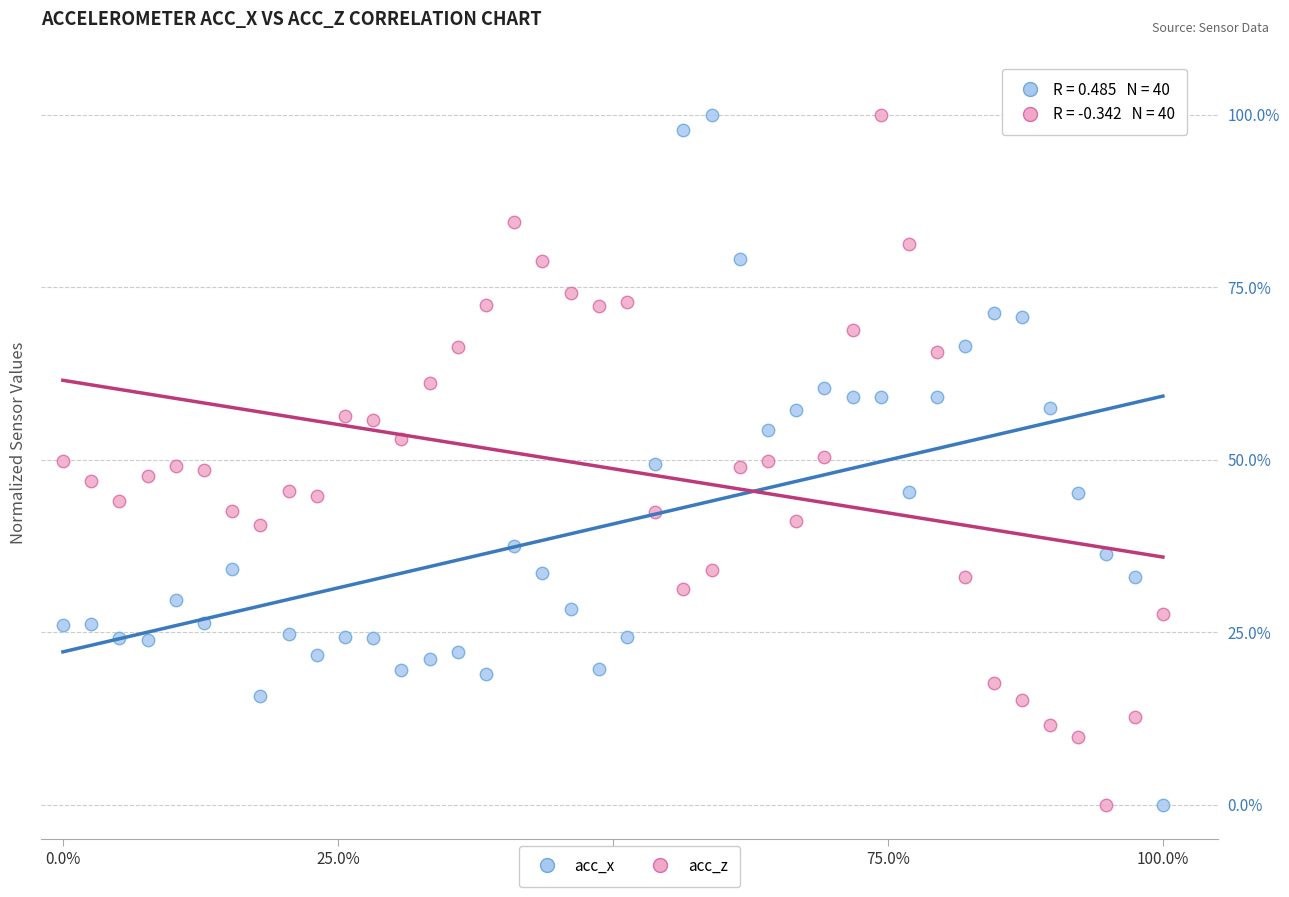

What is the X range (max minus min) for the scatter plot?

100.0